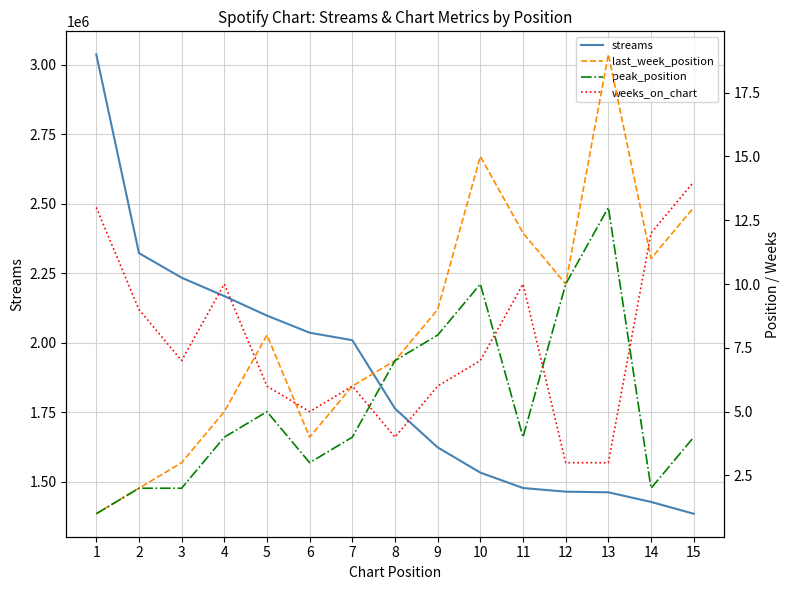

What is the difference between the second highest and second lowest values in the peak_position series?

8